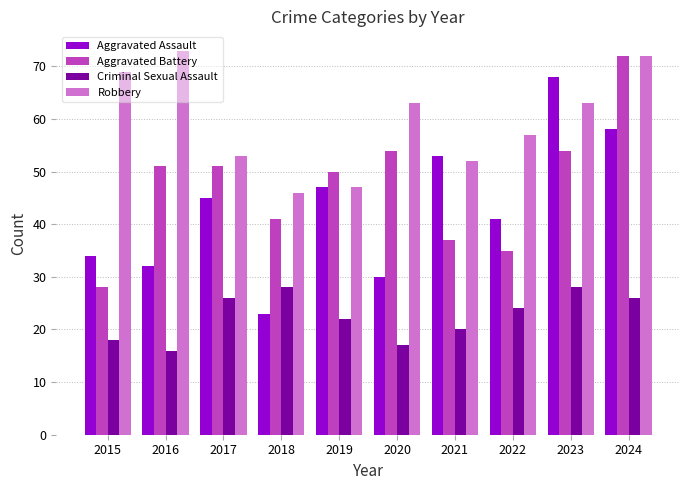

Rank the series by their maximum value, from lowest to highest.

Criminal Sexual Assault, Aggravated Assault, Aggravated Battery, Robbery